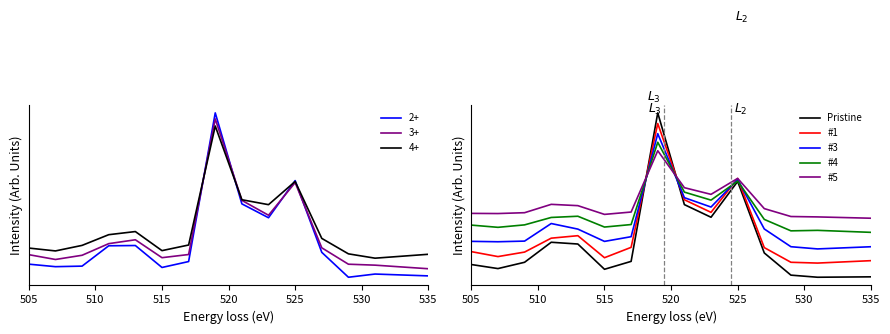

At which category is the sum across all series the highest?

7